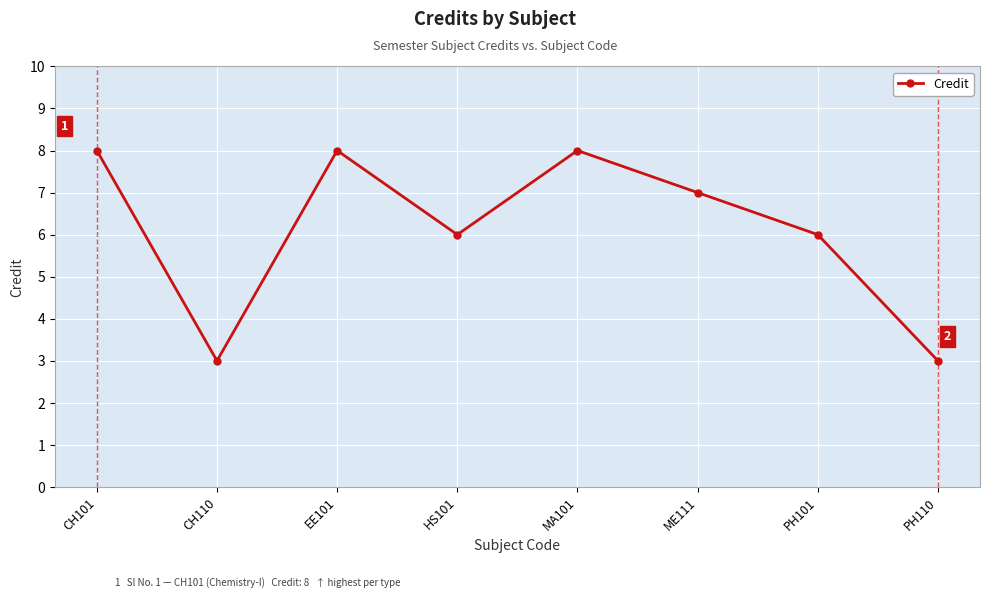

What is the difference between the second highest and minimum values?

5